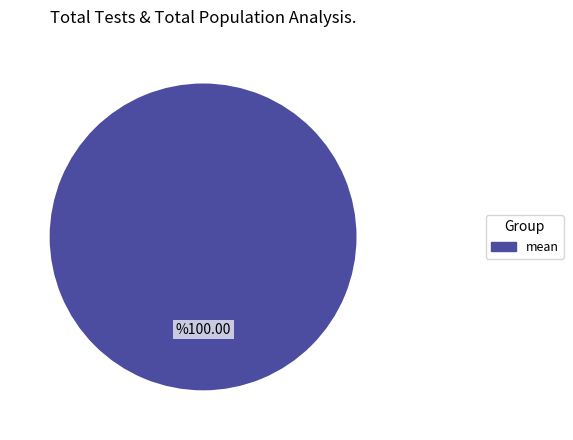

Does any single category account for the majority?

Yes